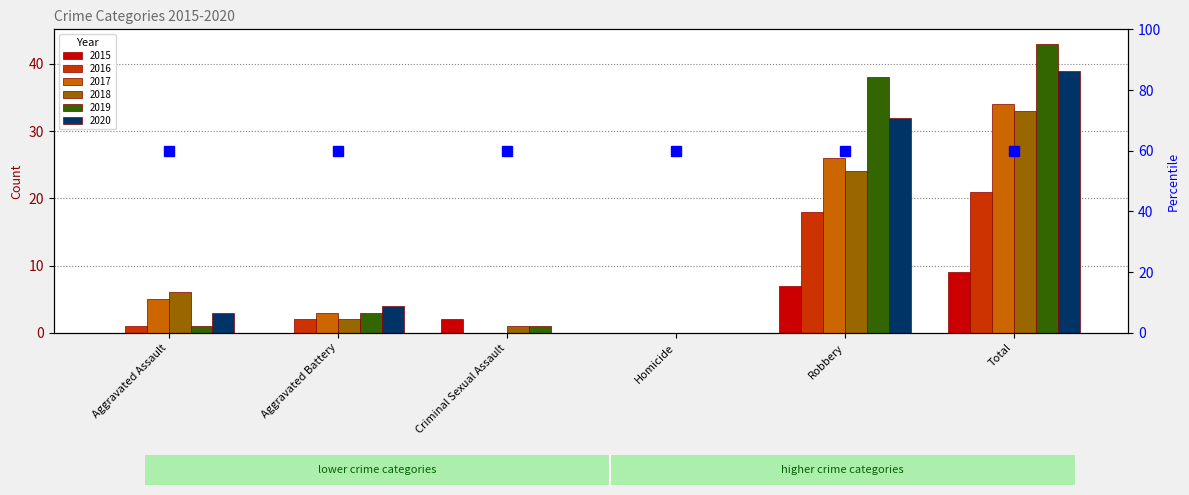

What is the label of the 4th bar from the left?

Homicide